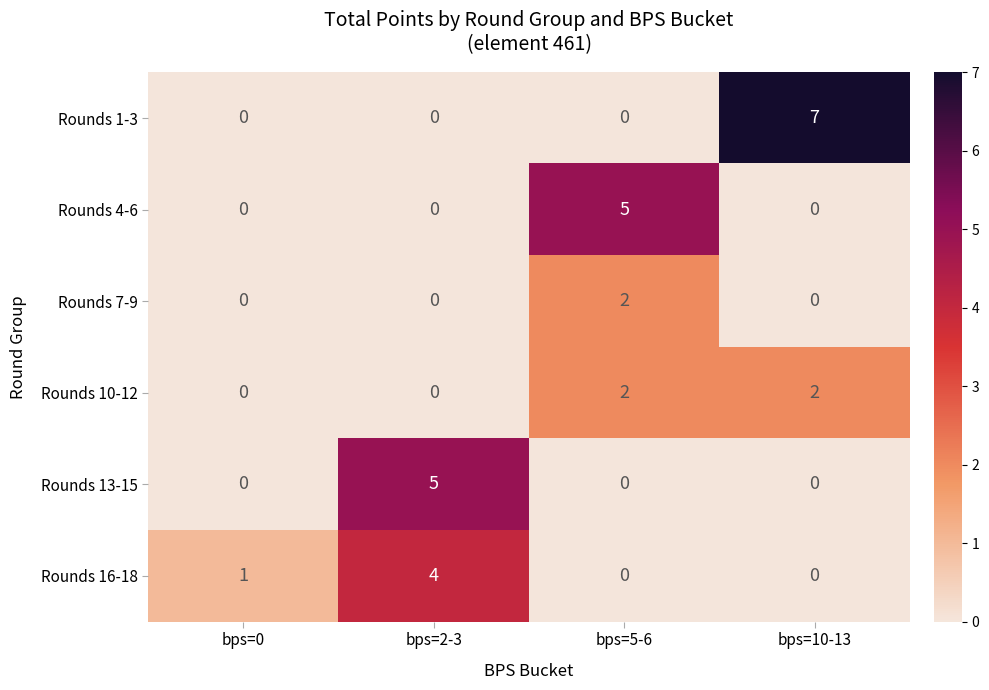

Reading left to right, what are all the values shown in this chart?

Rounds 1-3: bps=0=0	bps=2-3=0	bps=5-6=0	bps=10-13=7
Rounds 4-6: bps=0=0	bps=2-3=0	bps=5-6=5	bps=10-13=0
Rounds 7-9: bps=0=0	bps=2-3=0	bps=5-6=2	bps=10-13=0
Rounds 10-12: bps=0=0	bps=2-3=0	bps=5-6=2	bps=10-13=2
Rounds 13-15: bps=0=0	bps=2-3=5	bps=5-6=0	bps=10-13=0
Rounds 16-18: bps=0=1	bps=2-3=4	bps=5-6=0	bps=10-13=0